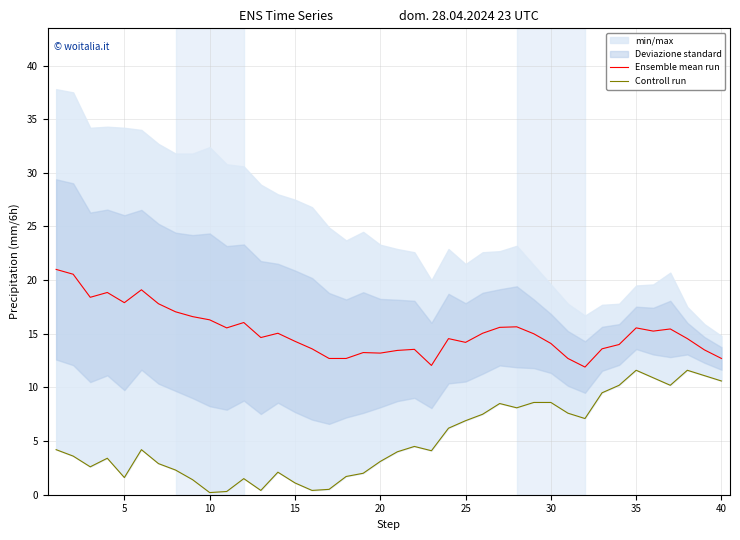

What is the difference between the maximum and minimum values in the Ensemble mean run series?

9.1